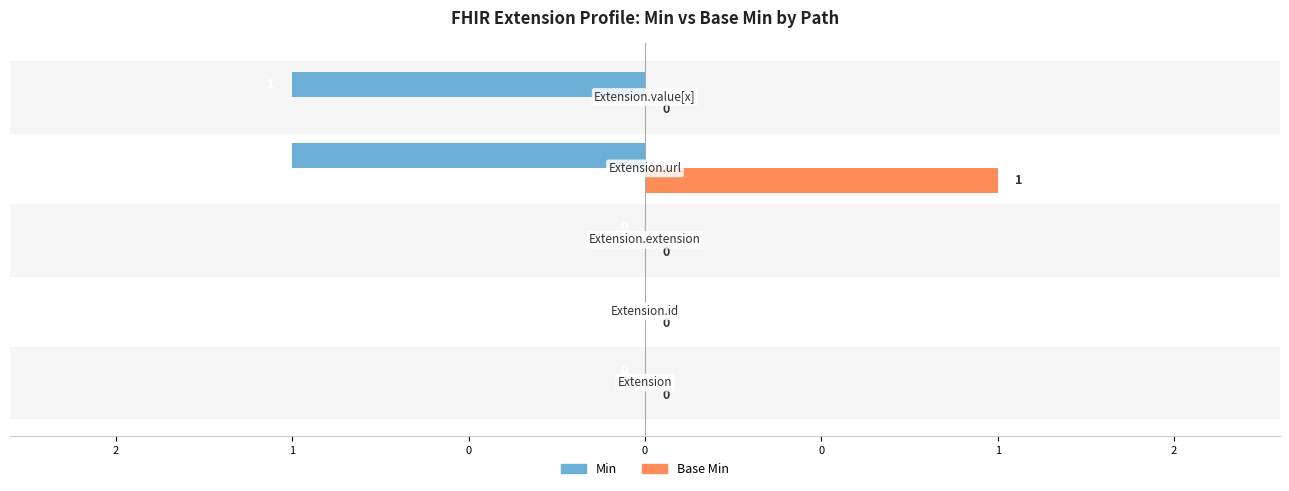

What is the sum of all Base Min values?

1